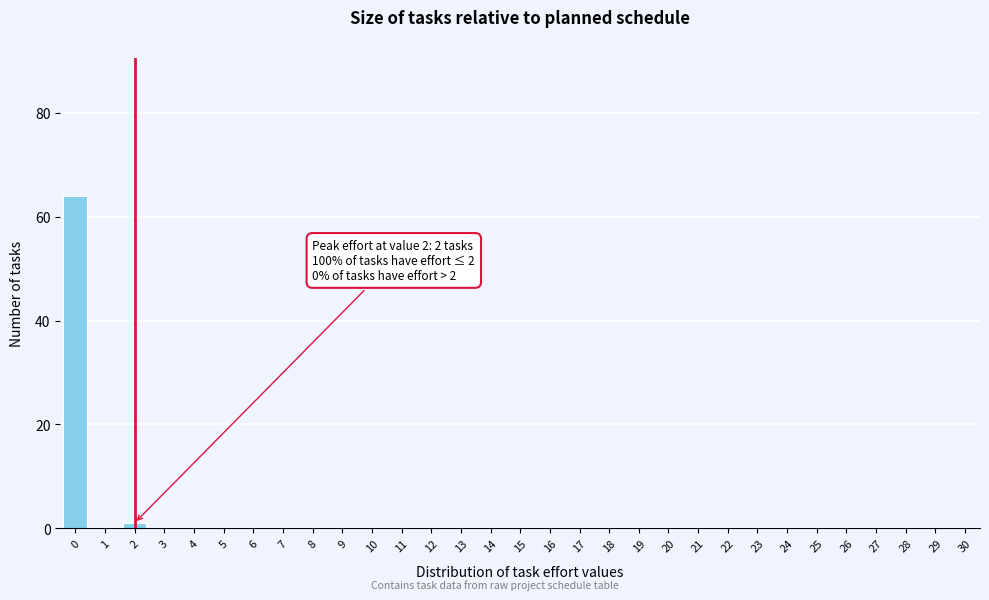

Is it true that the value at 8 is 0?

True